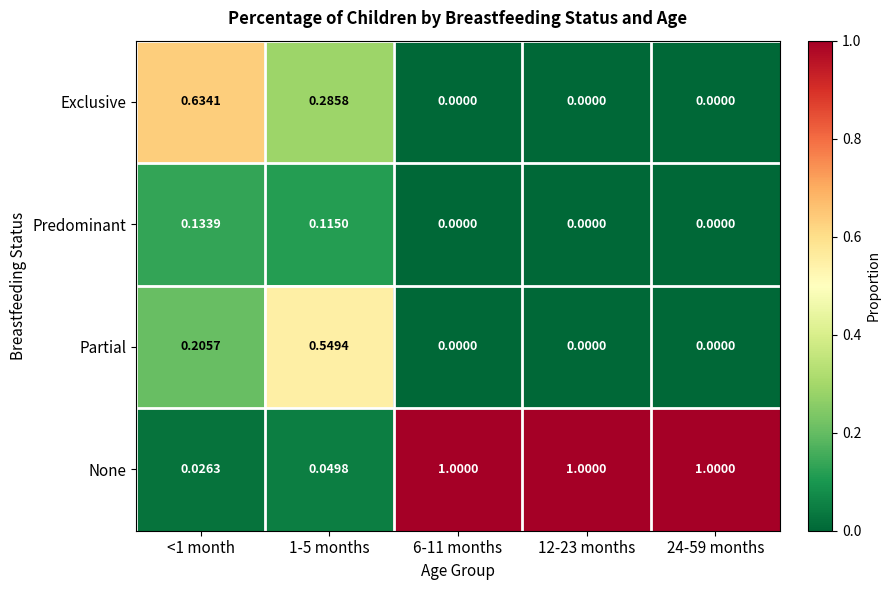

Is the value of Partial at <1 month greater than the value of None at 1-5 months?

Yes